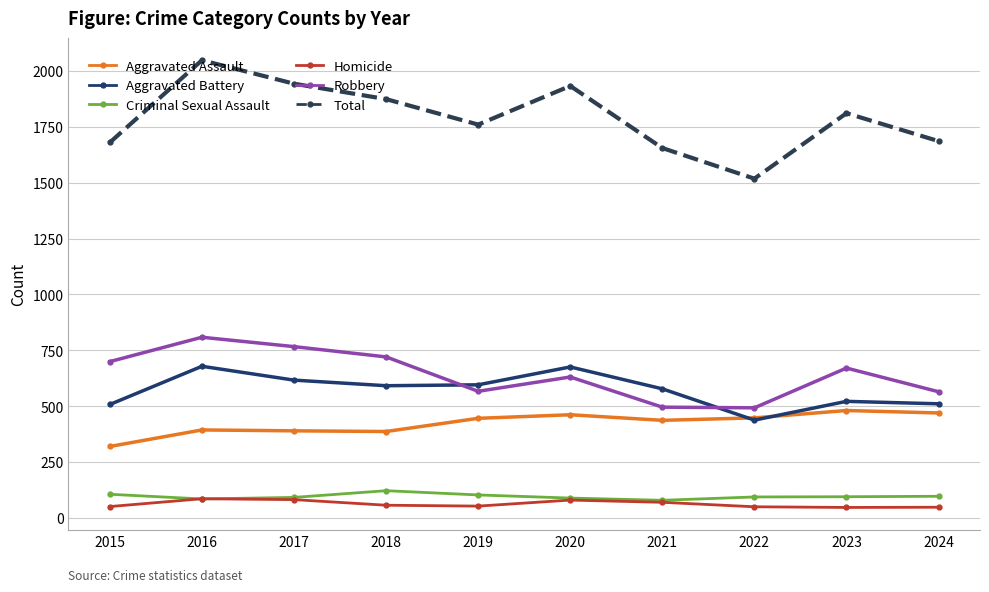

At which category does Aggravated Battery reach its first local peak?

2016